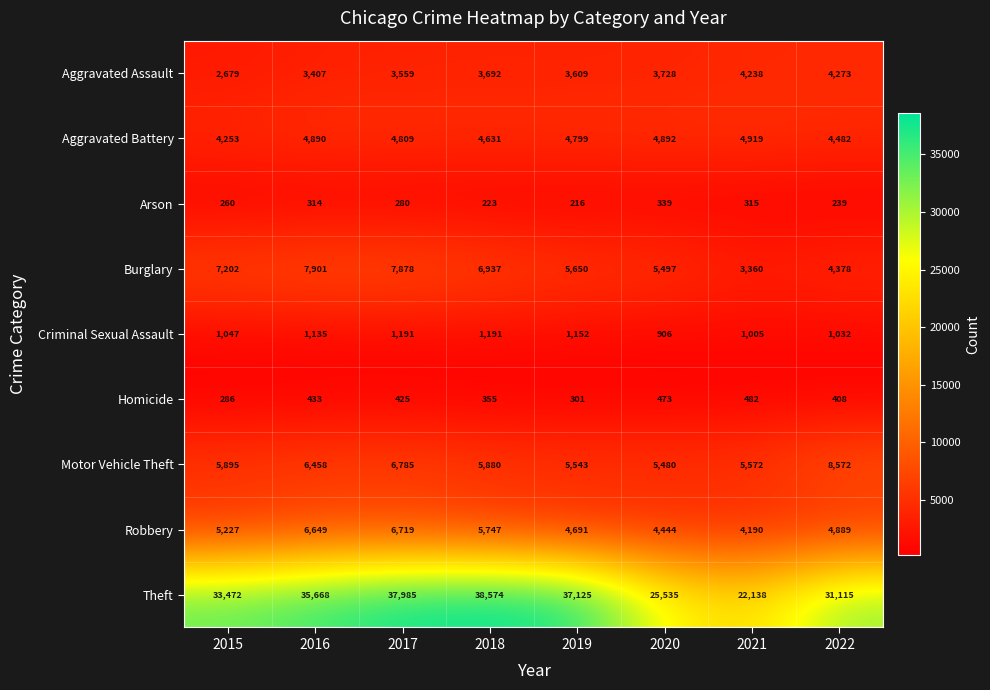

At which label does Burglary reach its peak?

2016